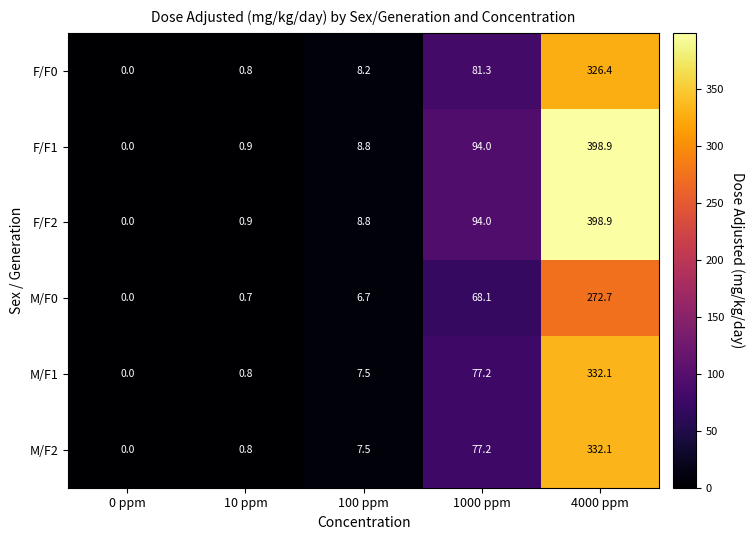

What is the maximum value shown in the chart?

398.9